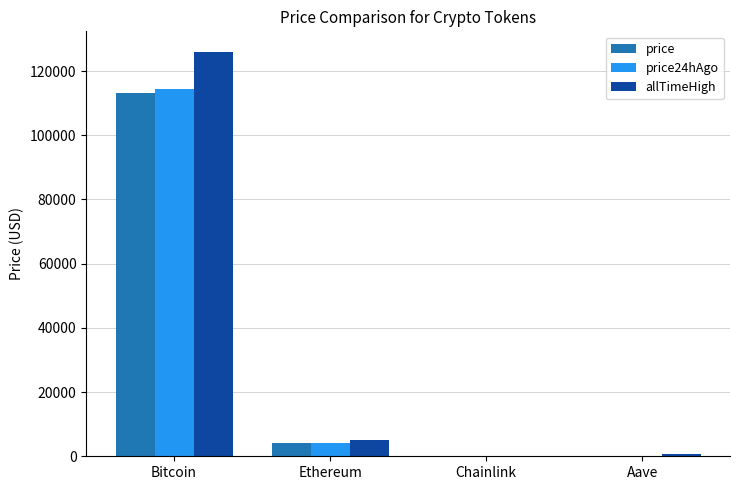

What is the sum of all price24hAgo values?

118799.9